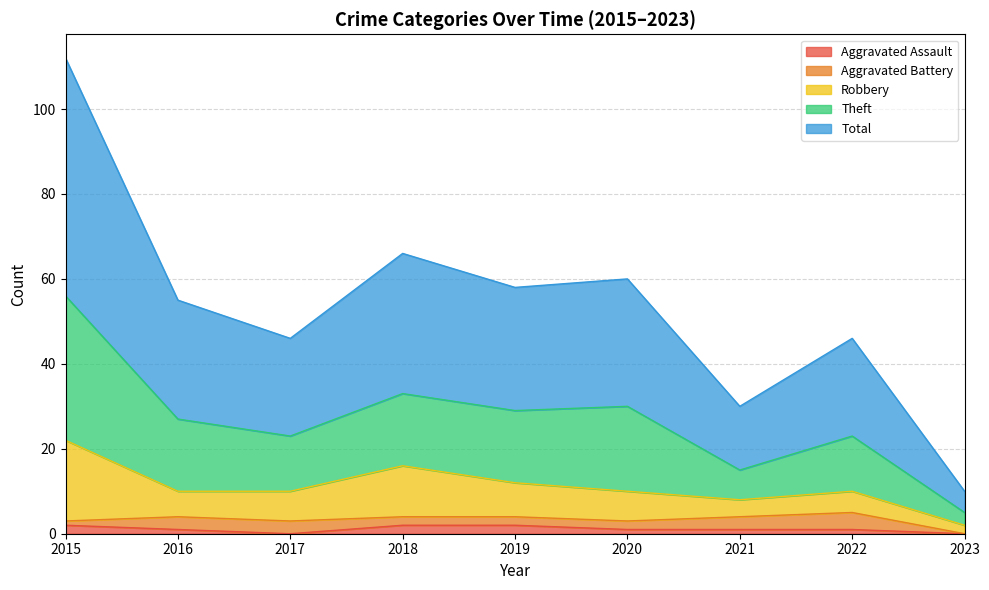

Which has a higher value, 2020 or 2019?

2019